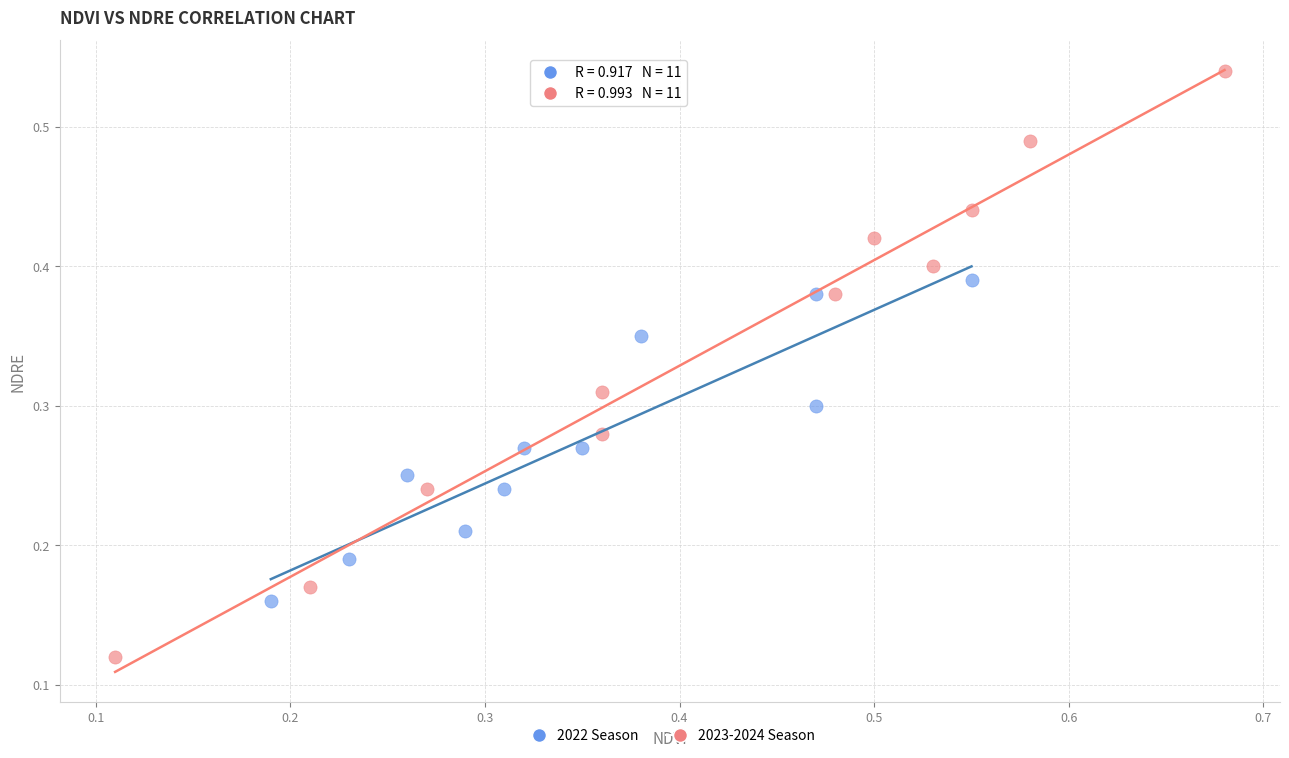

What are all the series names shown in the legend?

2022 Season, 2023-2024 Season